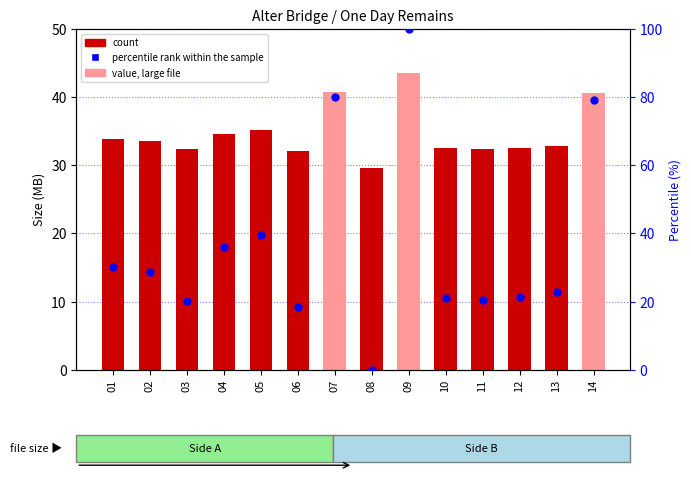

Is the value of Size (MB) at 03 greater than the value of percentile rank within the sample at 02?

Yes